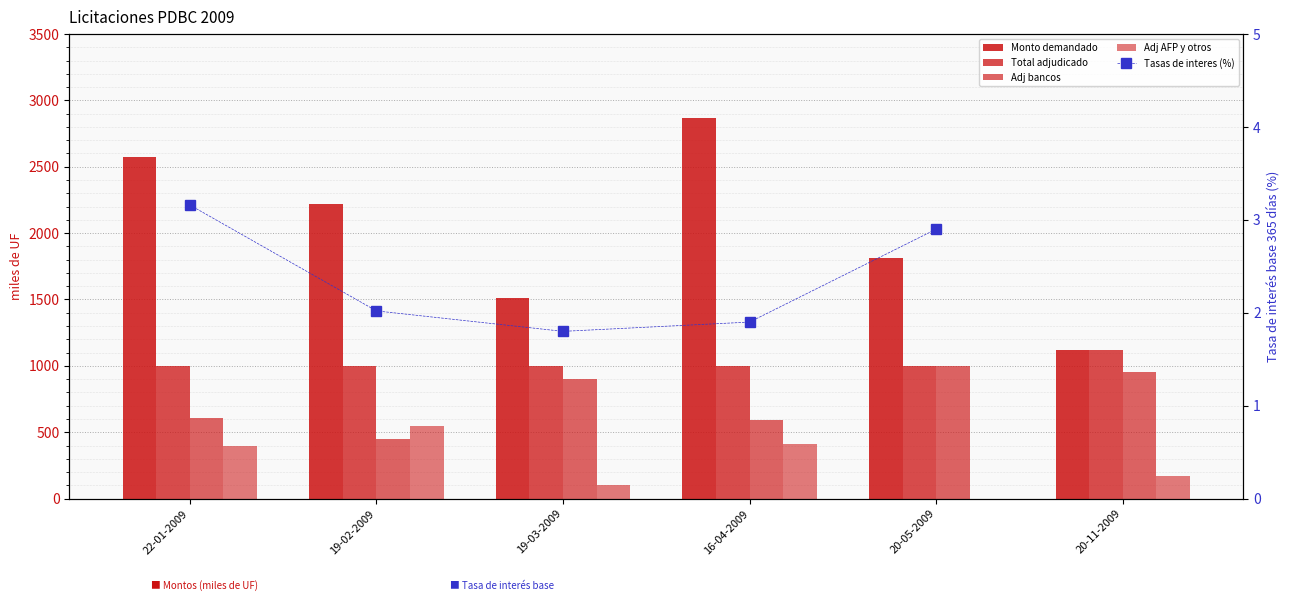

At 20-11-2009, list the series in order from largest to smallest.

Monto demandado, Total adjudicado, Adj bancos, Adj AFP y otros